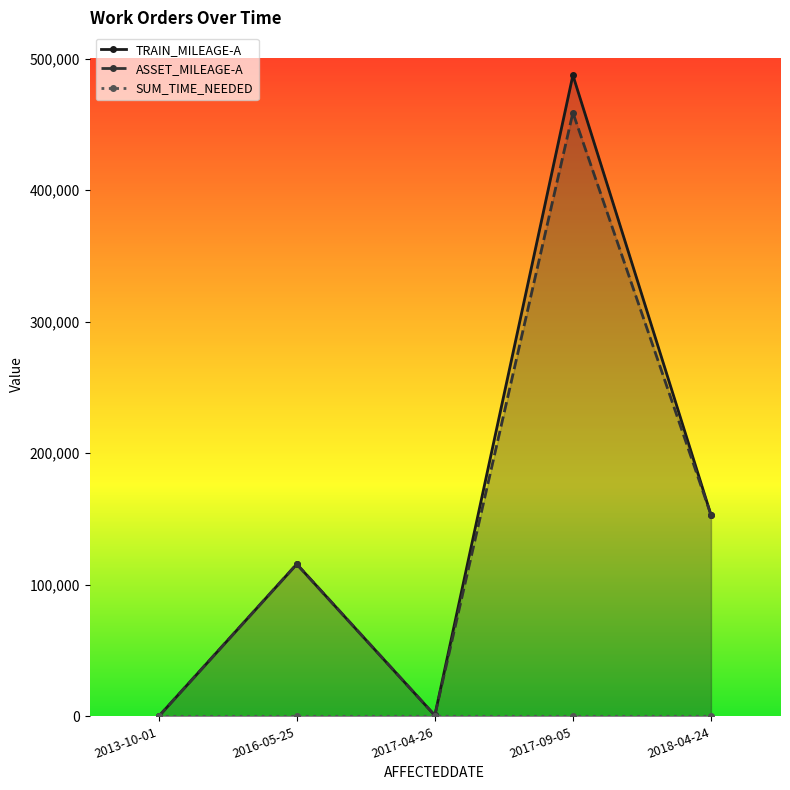

What is the label of the 5th point from the right?

2013-10-01